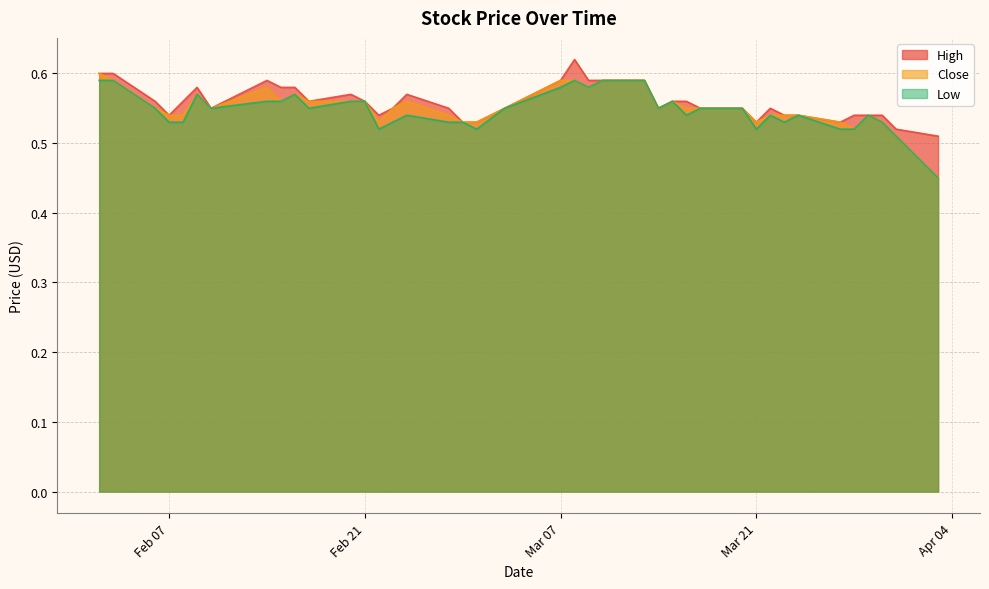

The value of High at 2017-03-03 is 0.9. True or false?

False